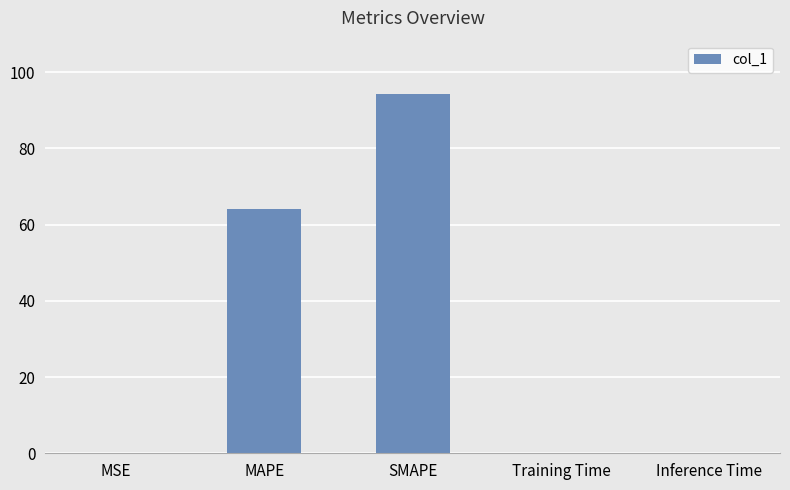

What is the sum of all values?

158.5